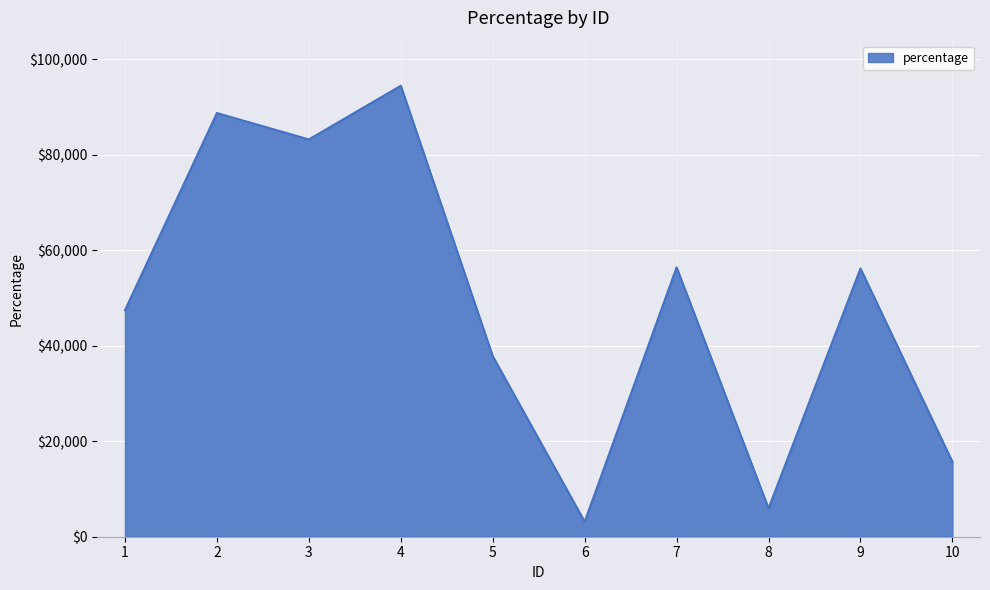

How many lines are shown in the chart?

1